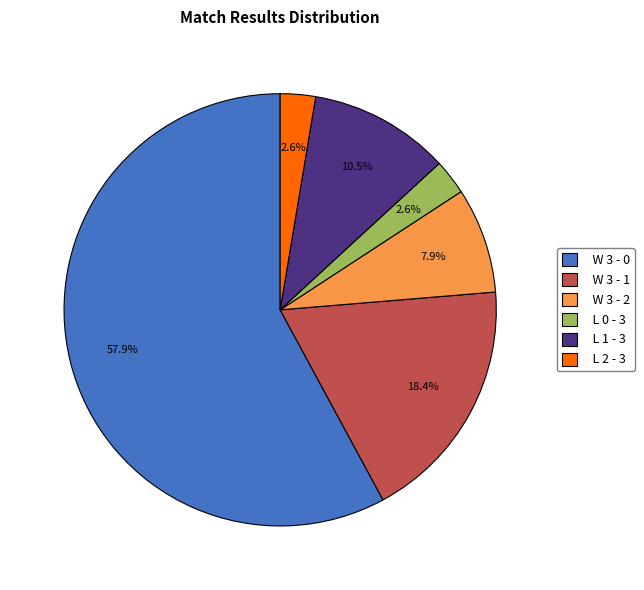

What percentage is the W 3 - 0 slice, to the nearest percent?

58%